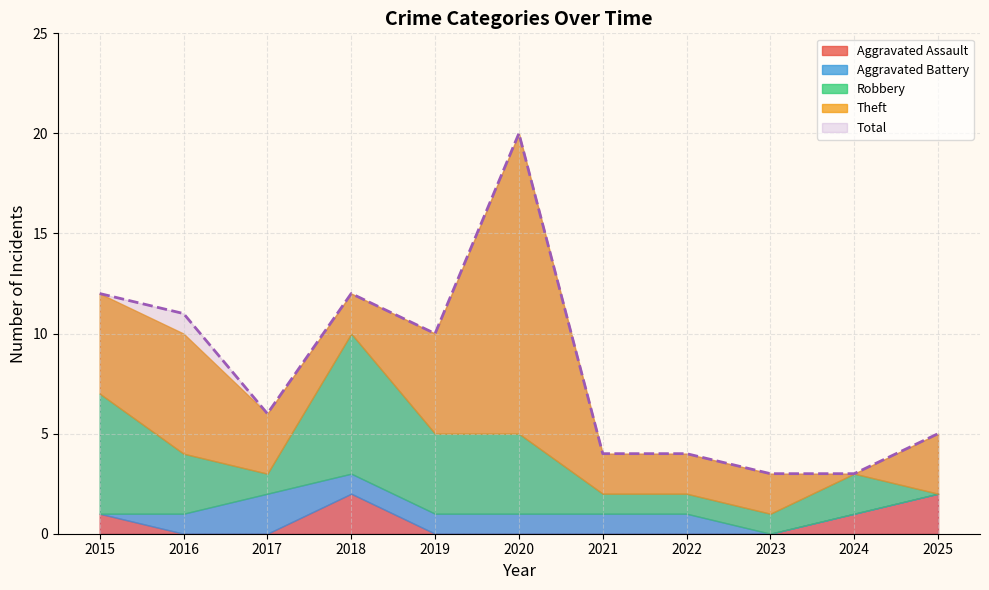

Reading left to right, transcribe all the data shown in this chart.

Aggravated Assault: 2015=1	2016=0	2017=0	2018=2	2019=0	2020=0	2021=0	2022=0	2023=0	2024=1	2025=2
Aggravated Battery: 2015=0	2016=1	2017=2	2018=1	2019=1	2020=1	2021=1	2022=1	2023=0	2024=0	2025=0
Robbery: 2015=6	2016=3	2017=1	2018=7	2019=4	2020=4	2021=1	2022=1	2023=1	2024=2	2025=0
Theft: 2015=5	2016=6	2017=3	2018=2	2019=5	2020=15	2021=2	2022=2	2023=2	2024=0	2025=3
Total: 2015=12	2016=11	2017=6	2018=12	2019=10	2020=20	2021=4	2022=4	2023=3	2024=3	2025=5